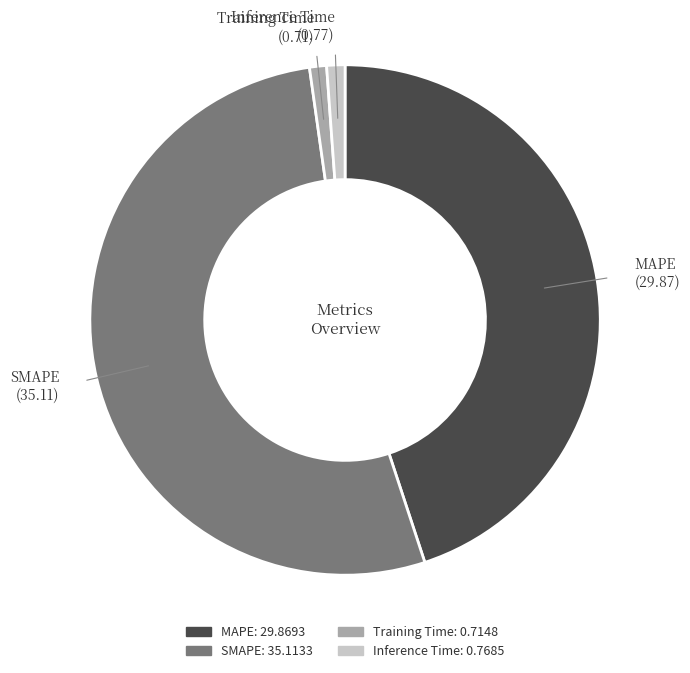

Do Inference Time and SMAPE together represent more than half of the pie?

Yes